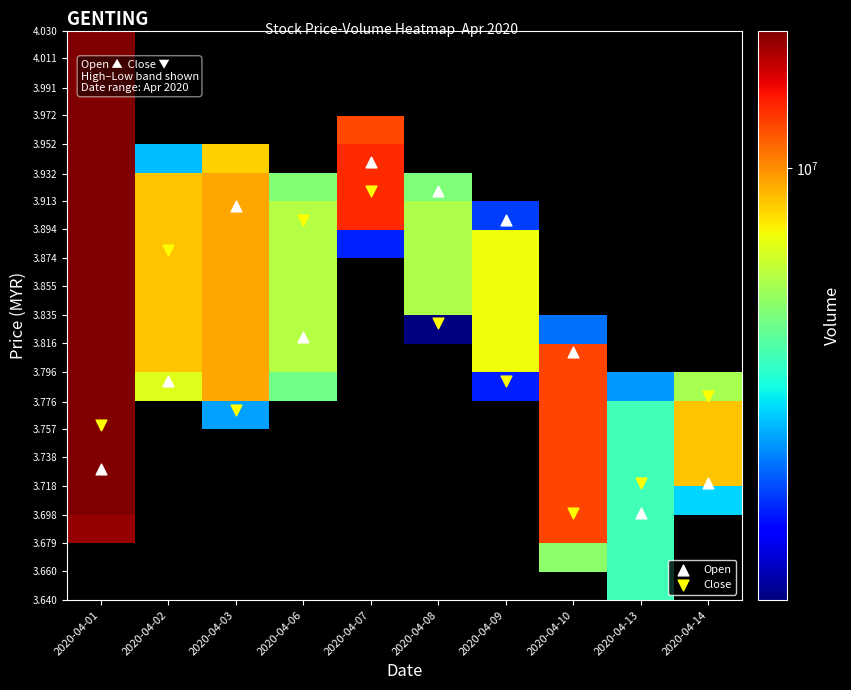

At which category is the sum across all series the highest?

2020-04-01